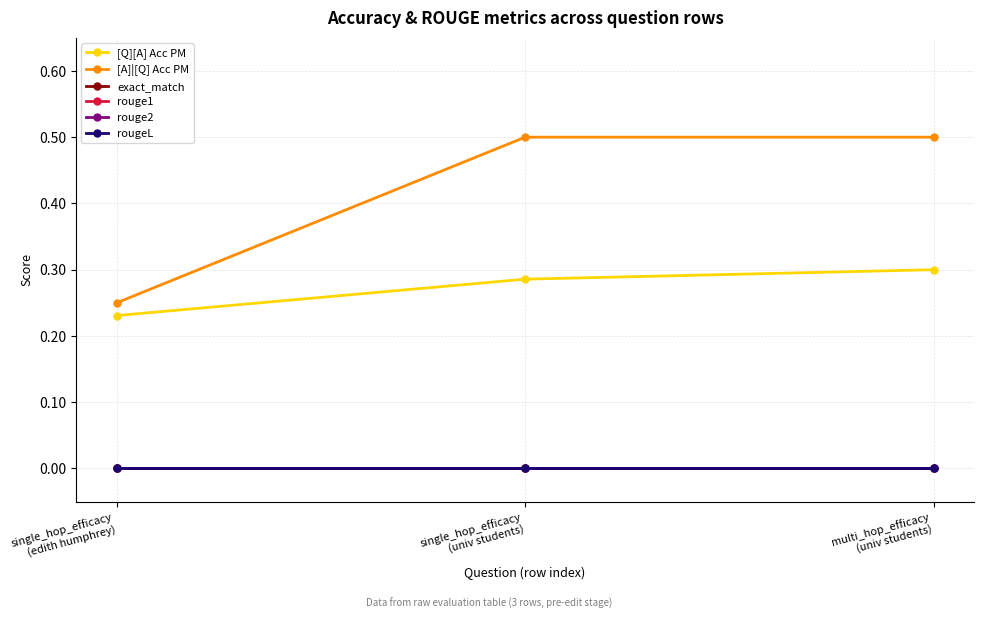

Where is [Q][A] Acc PM nearest to the value 0?

single_hop_efficacy
(edith humphrey)